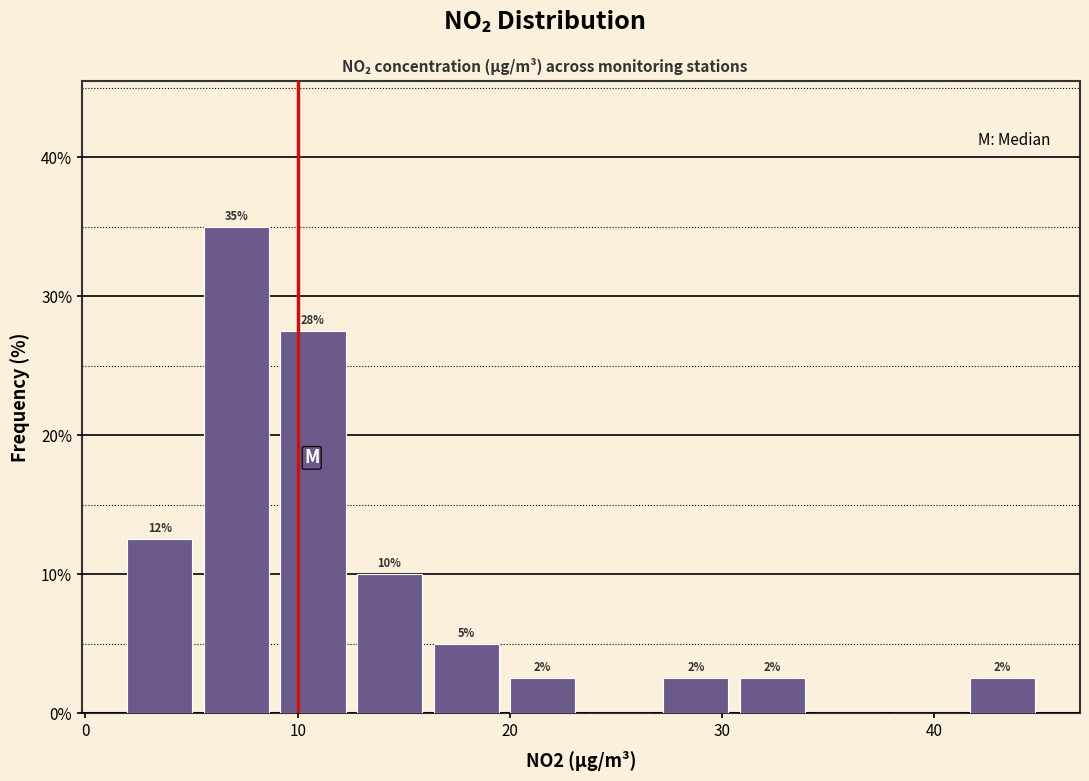

Read against the x-axis, roughly where is the centre of the tallest bar?

7